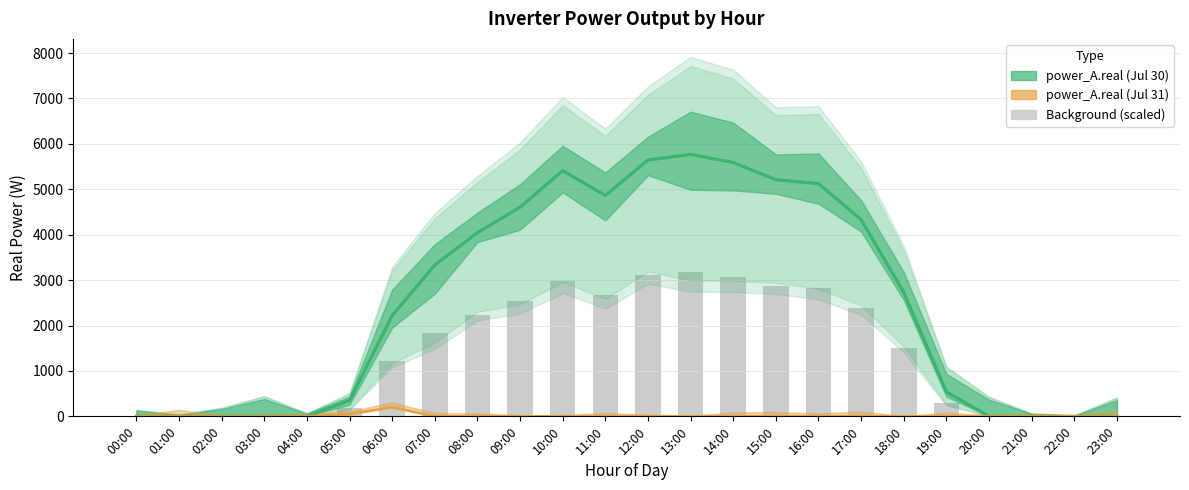

Which series has the largest total across all categories?

power_A.real (Jul 30)